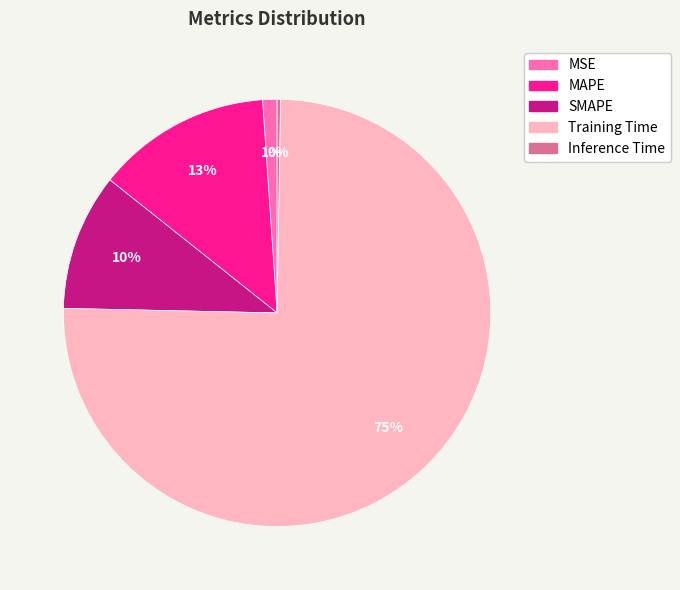

Which category has the biggest portion of the pie?

Training Time